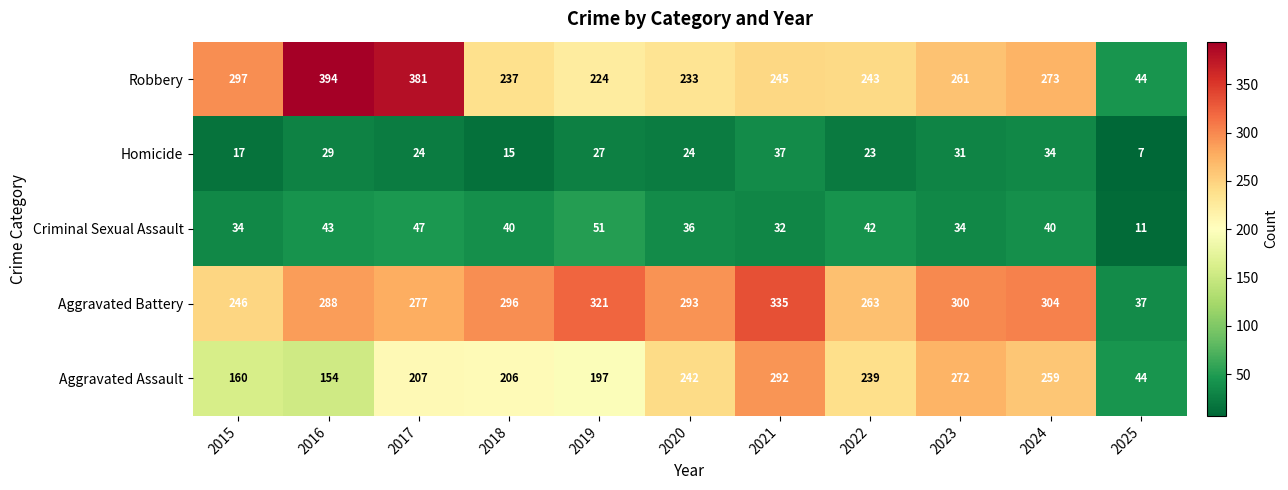

The value of Homicide at 2018 is 10. True or false?

False